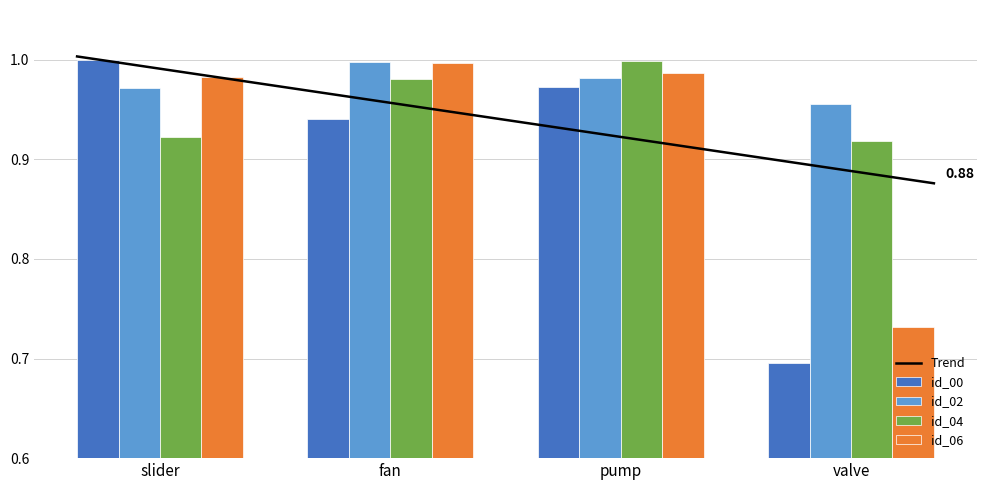

How many groups of bars are there?

4